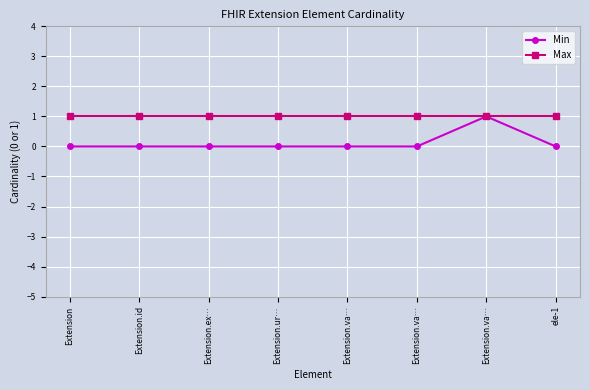

Reading left to right, extract all data points from this chart.

Min: 0	0	0	0	0	0	1	0
Max: 1	1	1	1	1	1	1	1